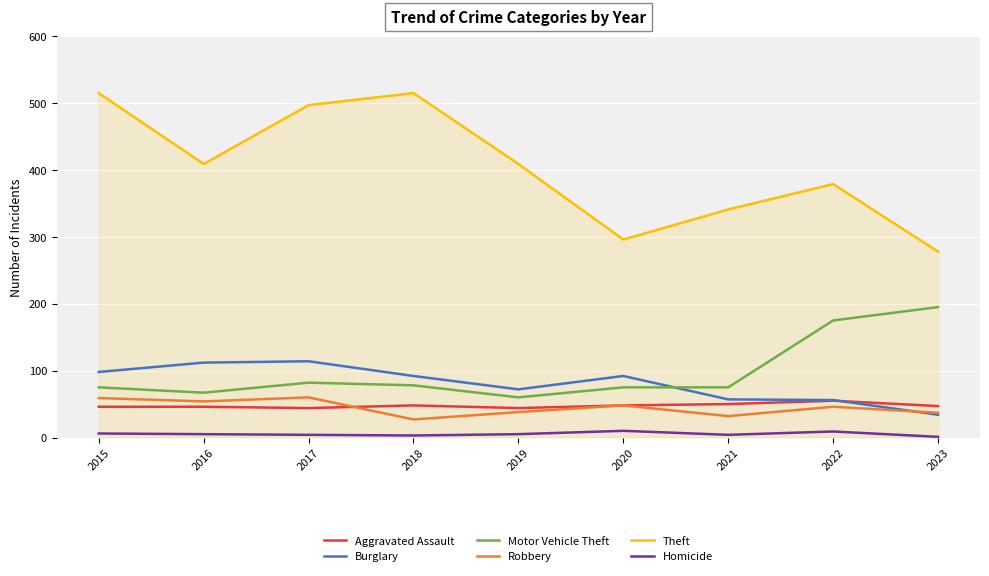

What is the highest value of the Aggravated Assault series?

55